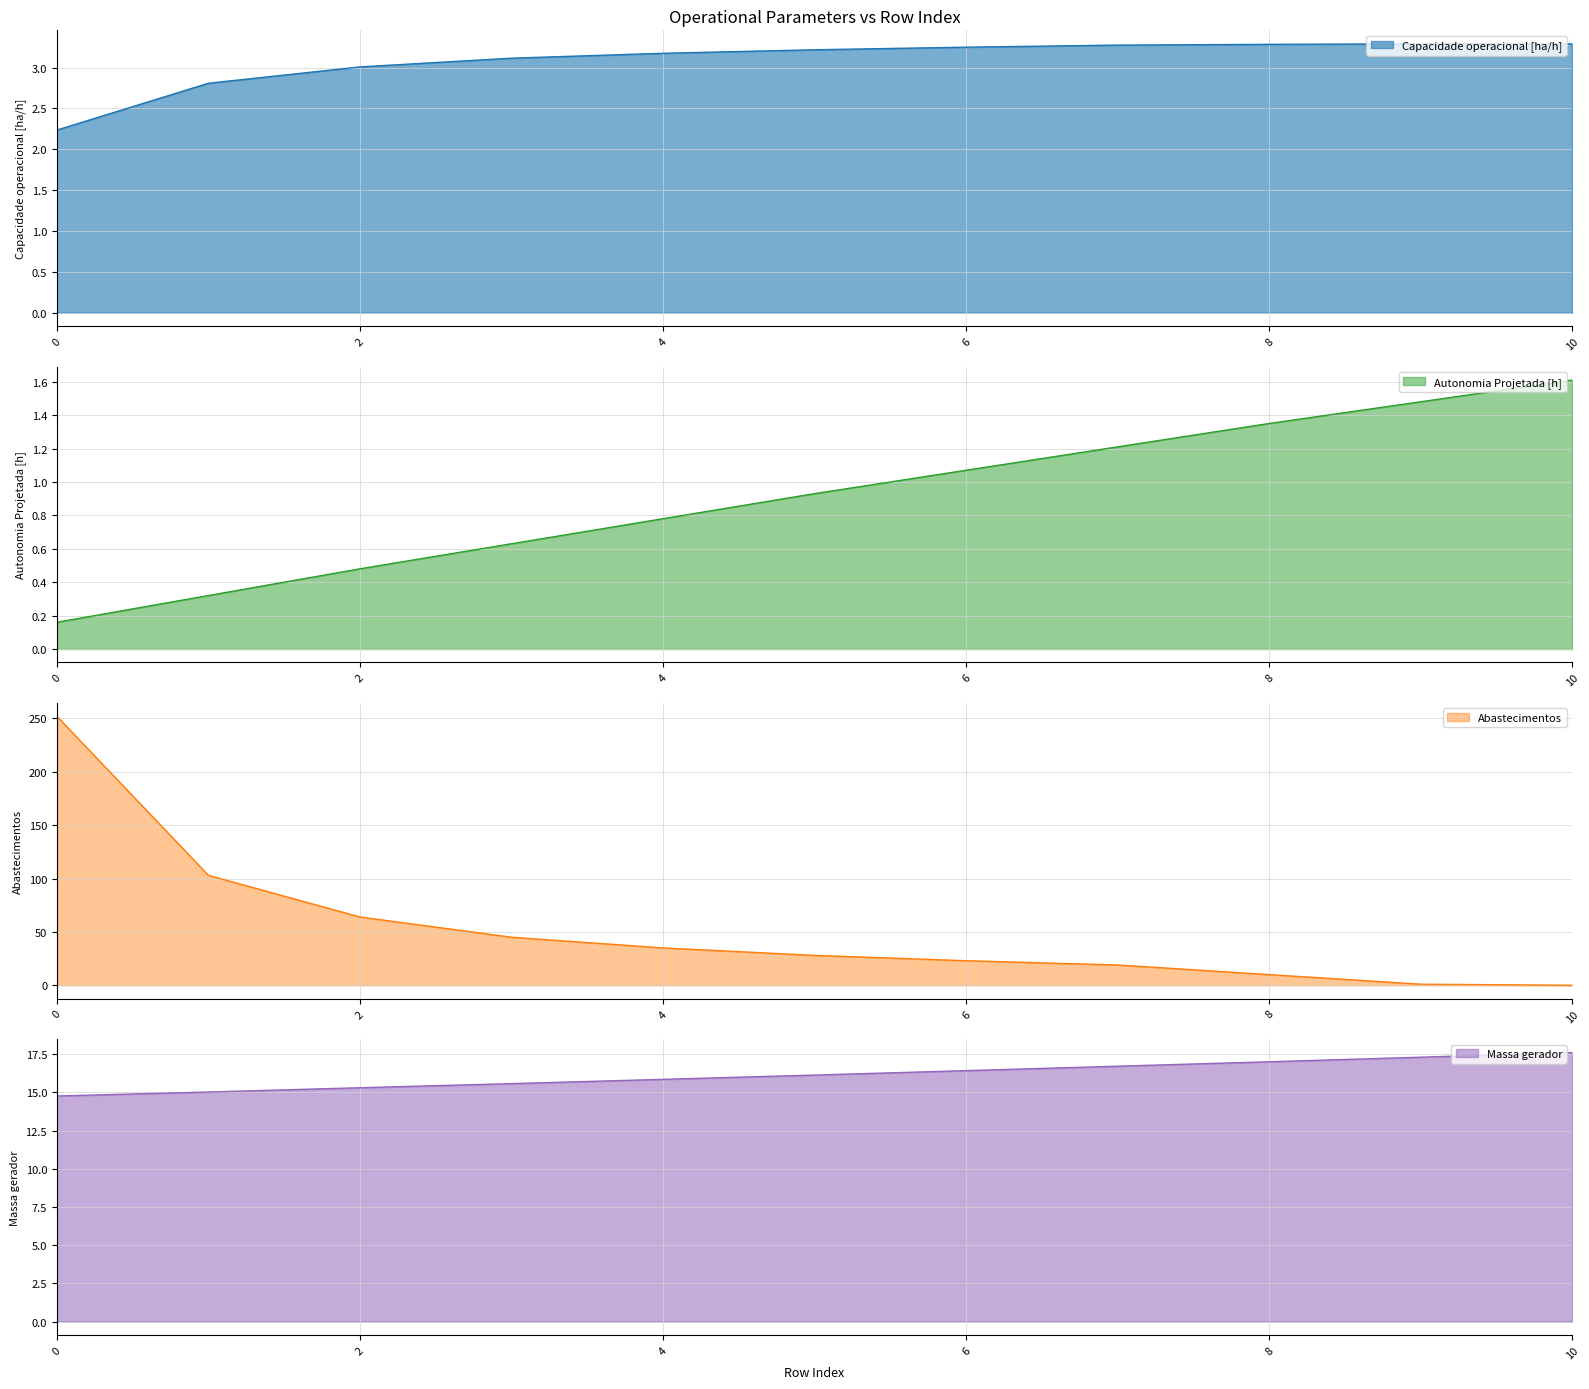

Reading right to left, transcribe all the data shown in this chart.

Capacidade operacional [ha/h]: 3.3	3.3	3.3	3.3	3.2	3.2	3.2	3.1	3.0	2.8	2.2
Autonomia Projetada [h]: 1.6	1.5	1.4	1.2	1.1	0.9	0.8	0.6	0.5	0.3	0.2
Abastecimentos: 0.0	1.0	10.0	19.0	23.0	28.0	35.0	45.0	64.0	103.0	252.0
Massa gerador: 17.6	17.3	17.0	16.7	16.4	16.1	15.9	15.6	15.3	15.0	14.8